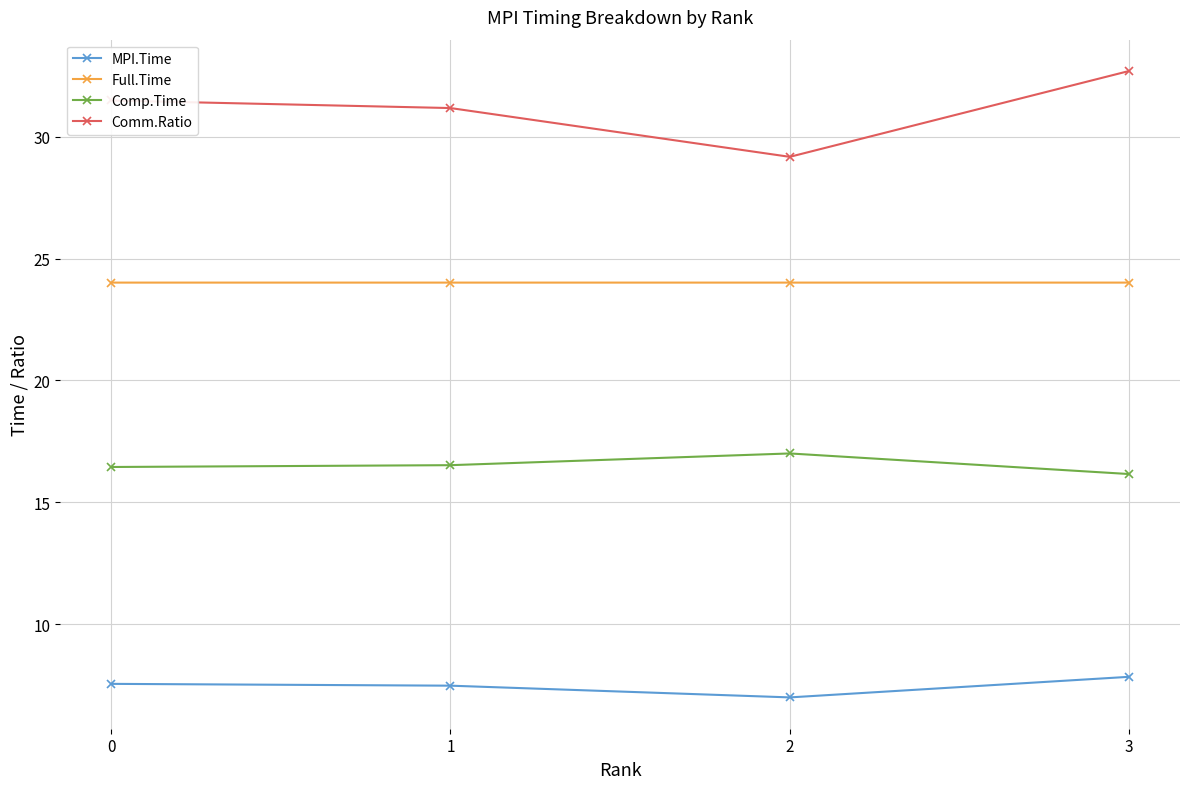

True or false: Comp.Time and Comm.Ratio cross at least once.

False